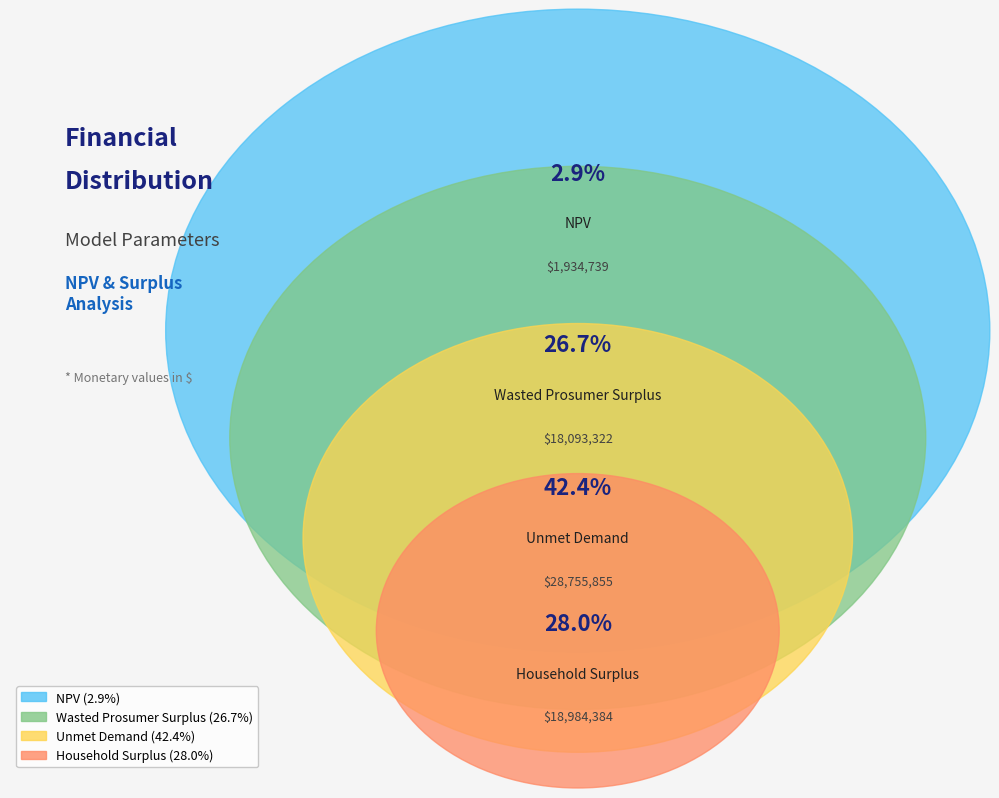

Does Unmet Demand represent more than half of the total?

No